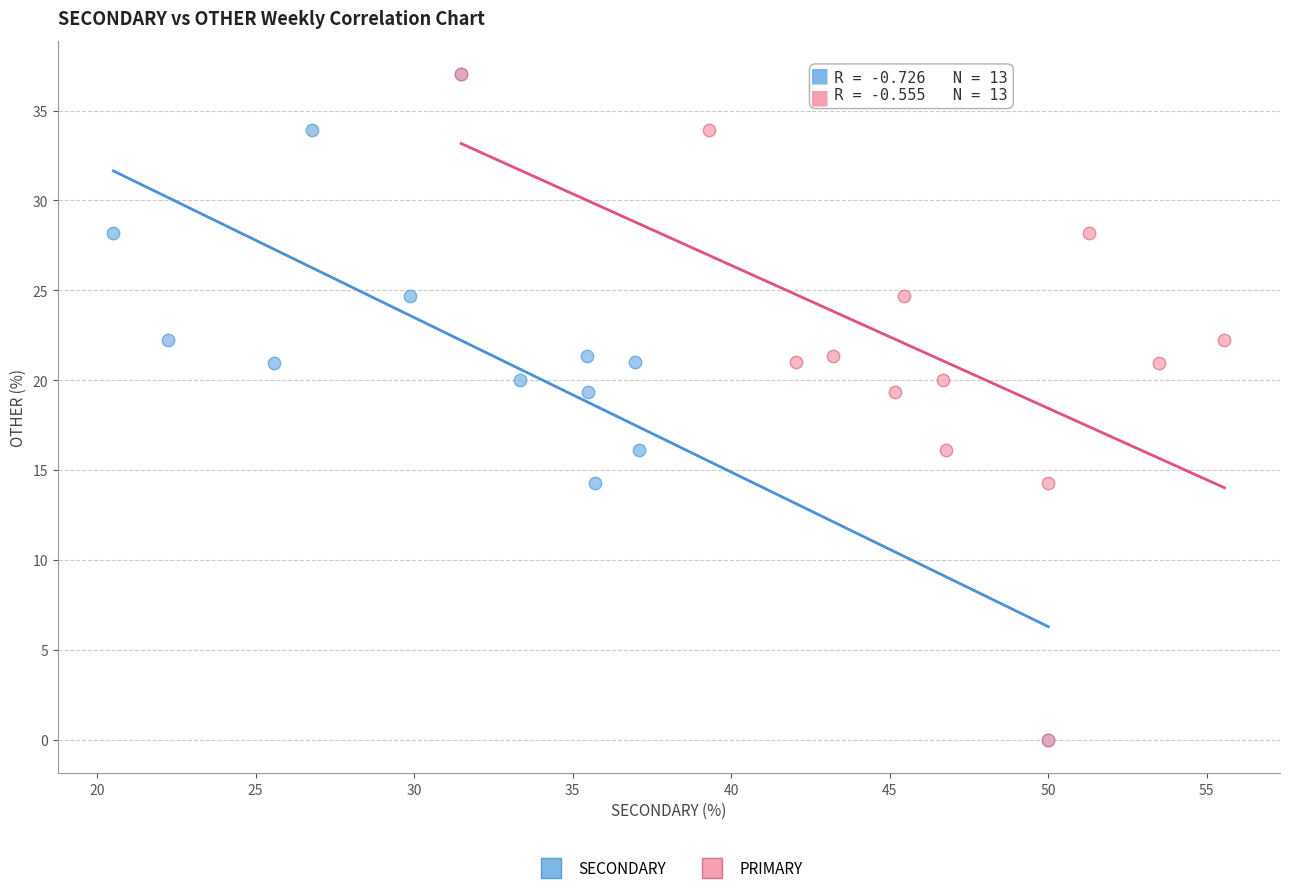

What are all the series names shown in the legend?

SECONDARY, PRIMARY